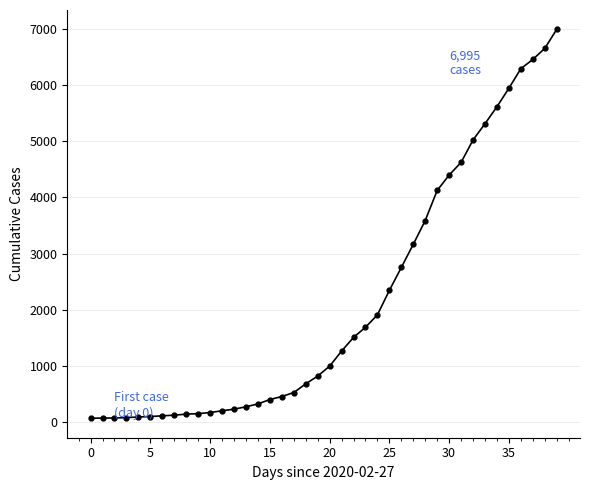

What is the difference between the maximum and second lowest values?

6927